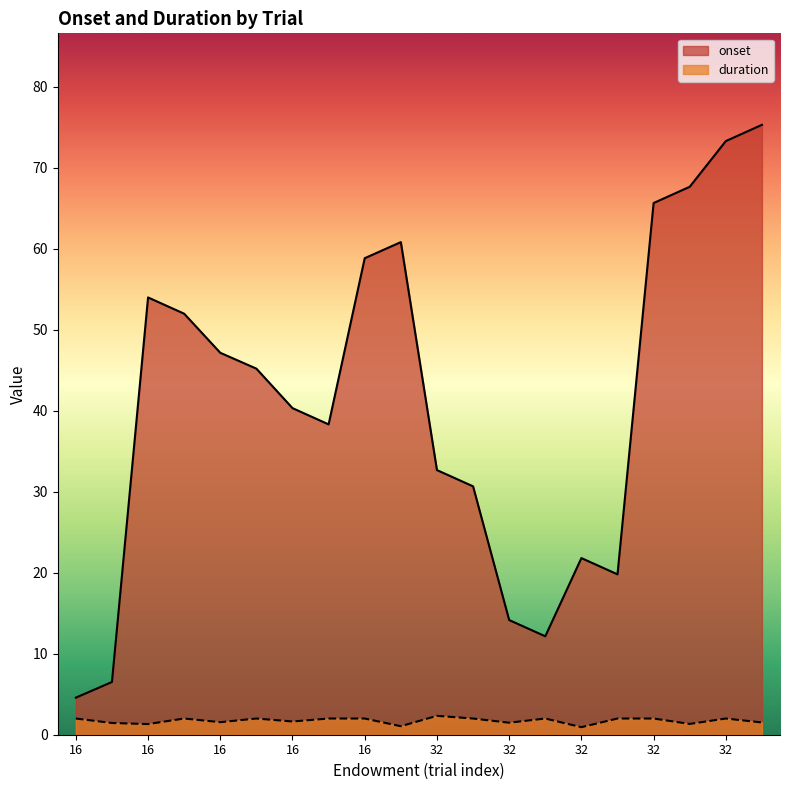

List the series in order of their peak value, highest first.

onset, duration